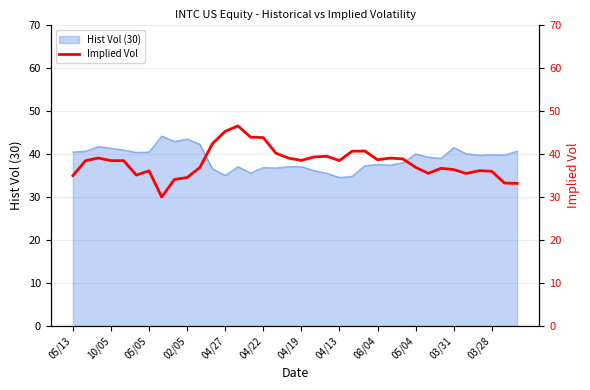

What is the highest value of the Hist Vol (30) series?

44.2